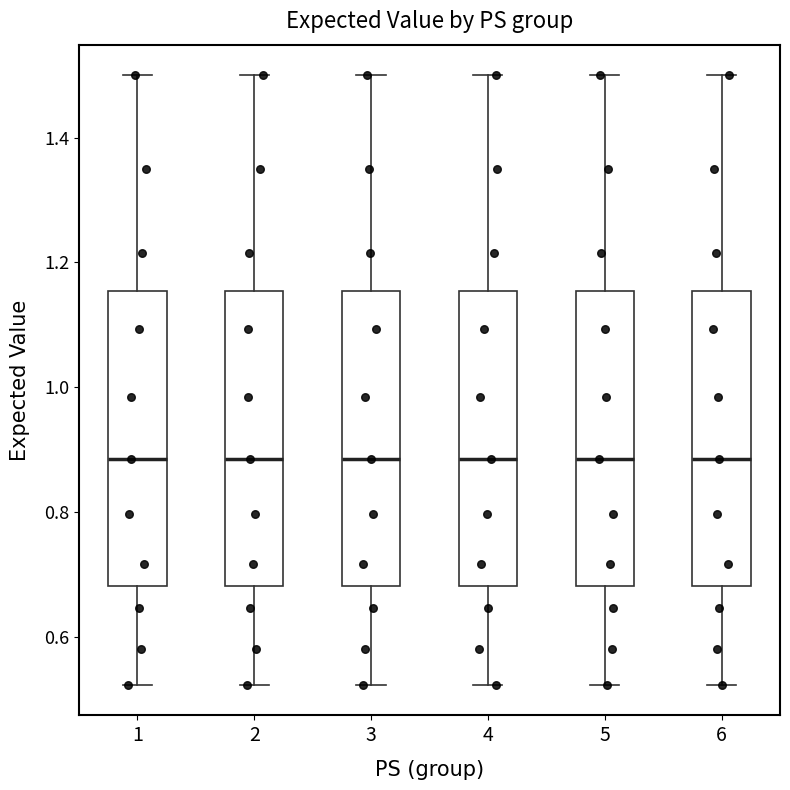

Where is the lower edge of the box at x = 5 on the y-axis? The values are not printed on the chart, so give them approximately, as read against the axis.

0.68